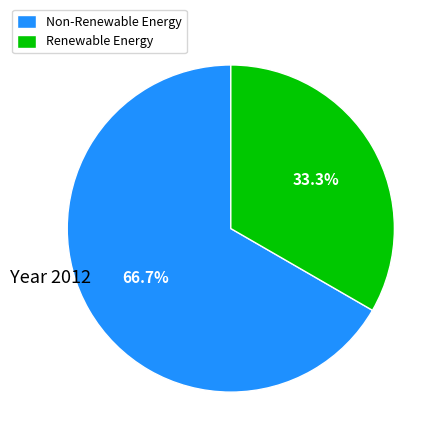

Between Renewable Energy and Non-Renewable Energy, which is larger?

Non-Renewable Energy